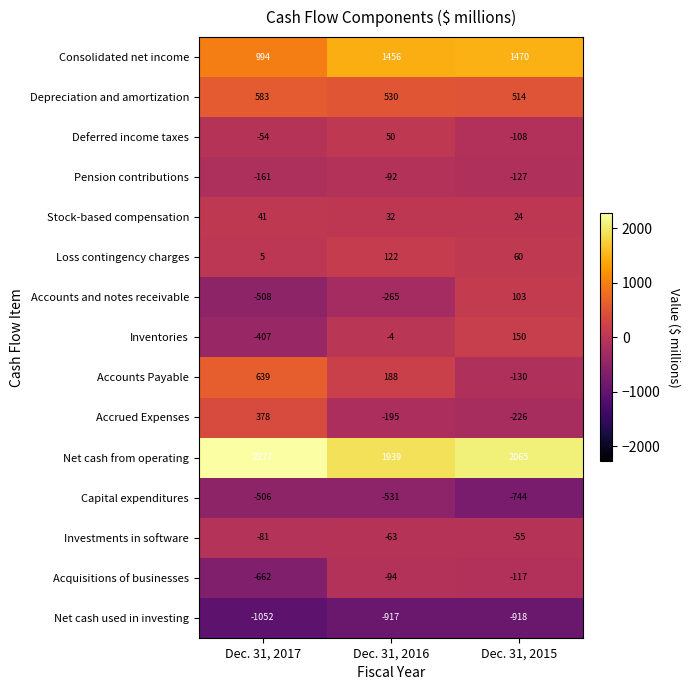

What is the average value of the Accrued Expenses series?

-14